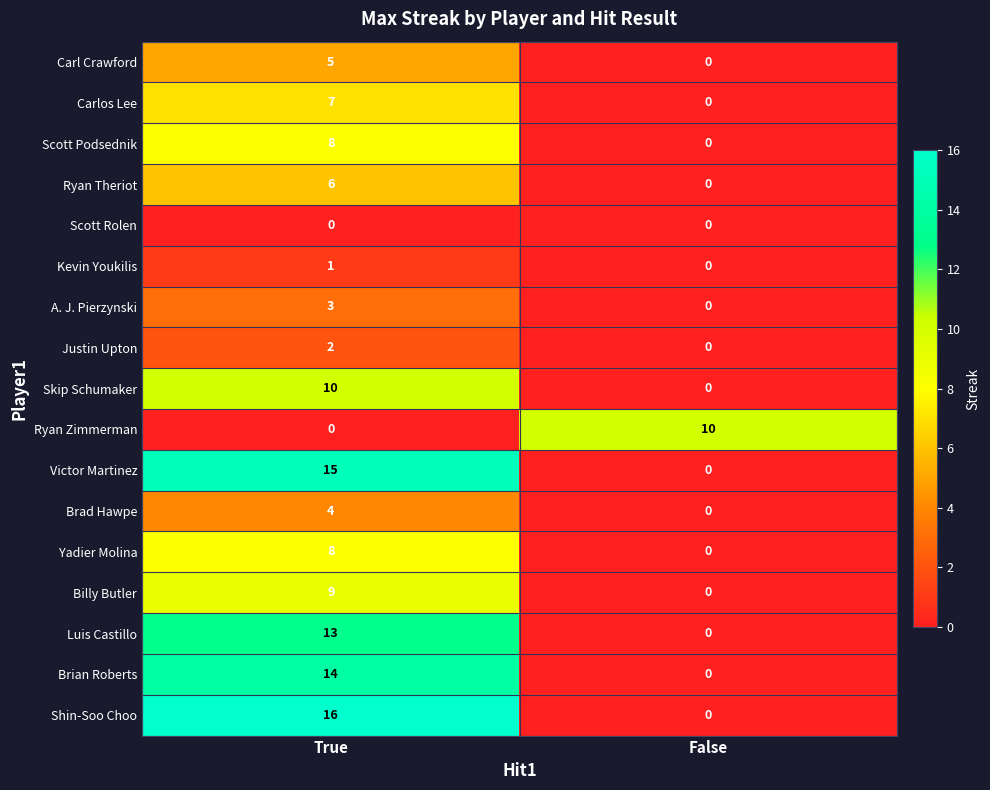

Is it true that Scott Podsednik equals 8 at True?

True